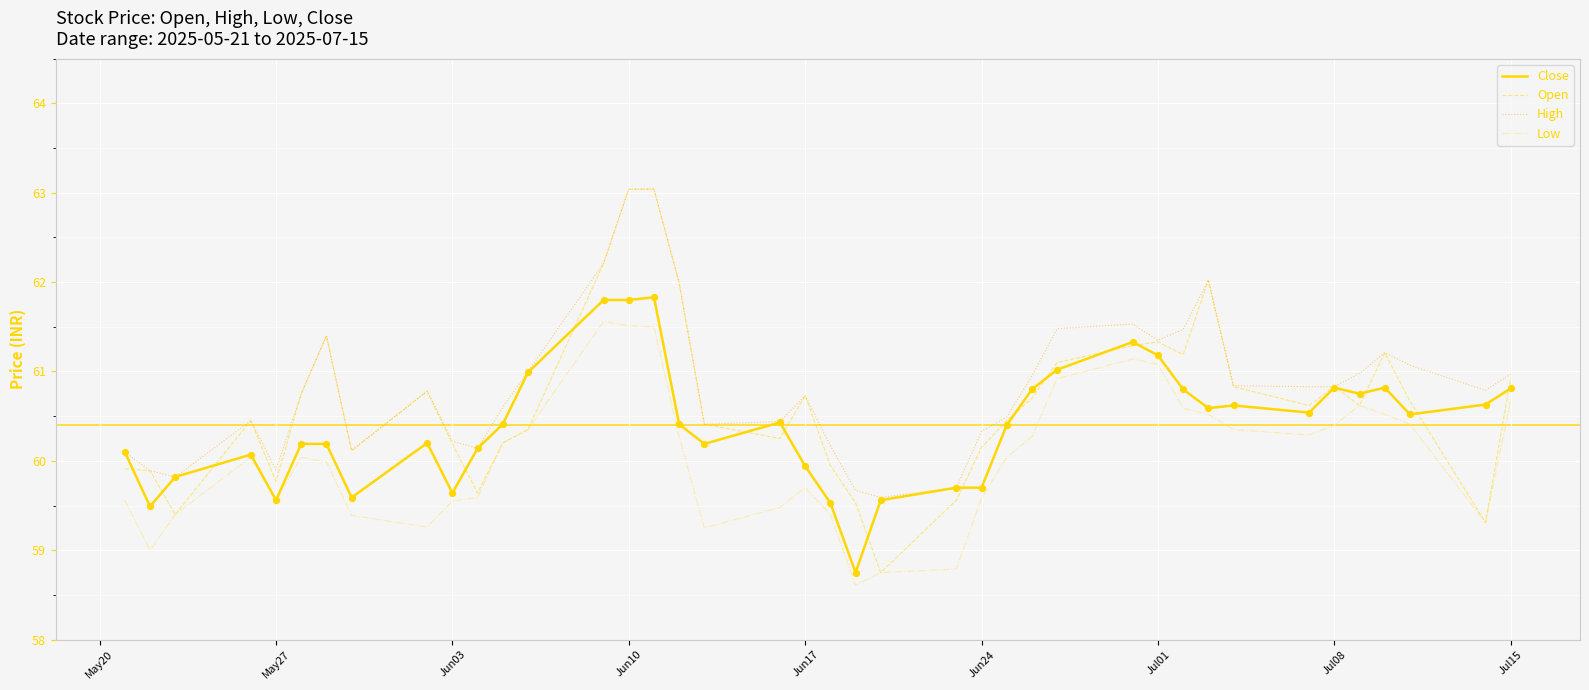

What are all the series names shown in the legend?

Close, Open, High, Low